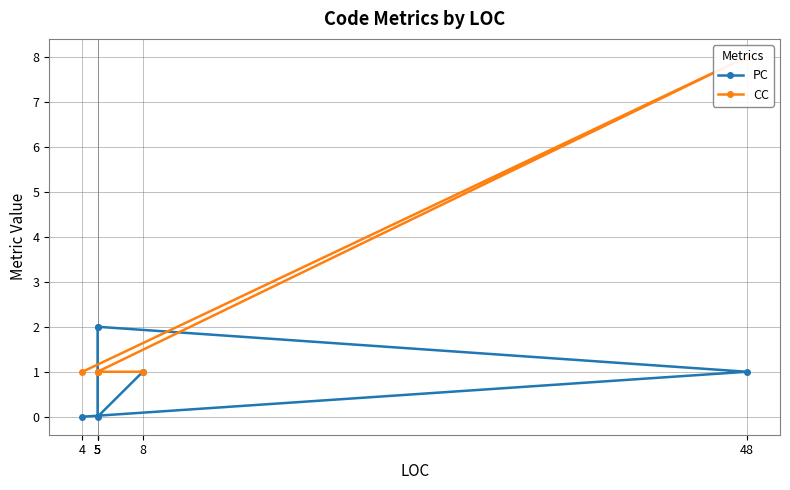

Is it true that CC equals 1 at 5?

True